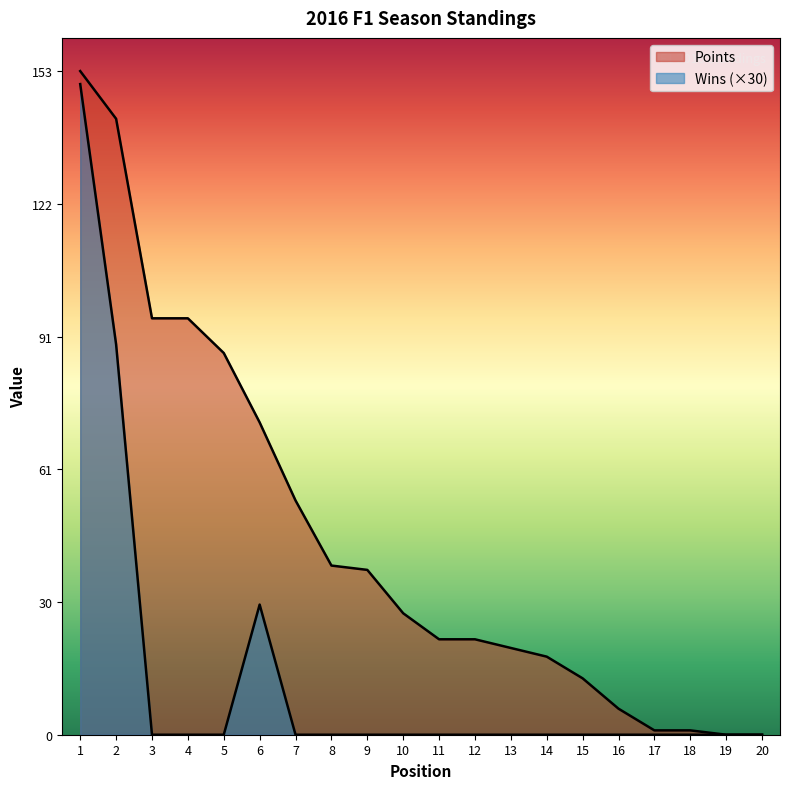

Rank the series by their average value, from highest to lowest.

Points, Wins